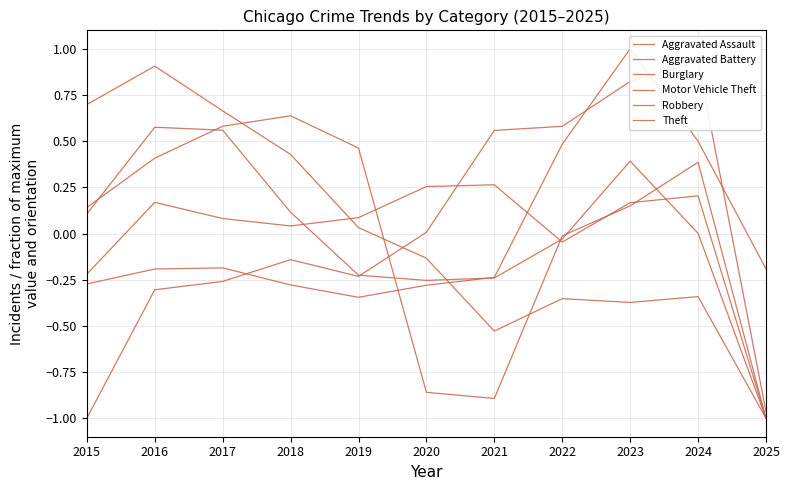

Which series has the largest range (max minus min)?

Aggravated Assault